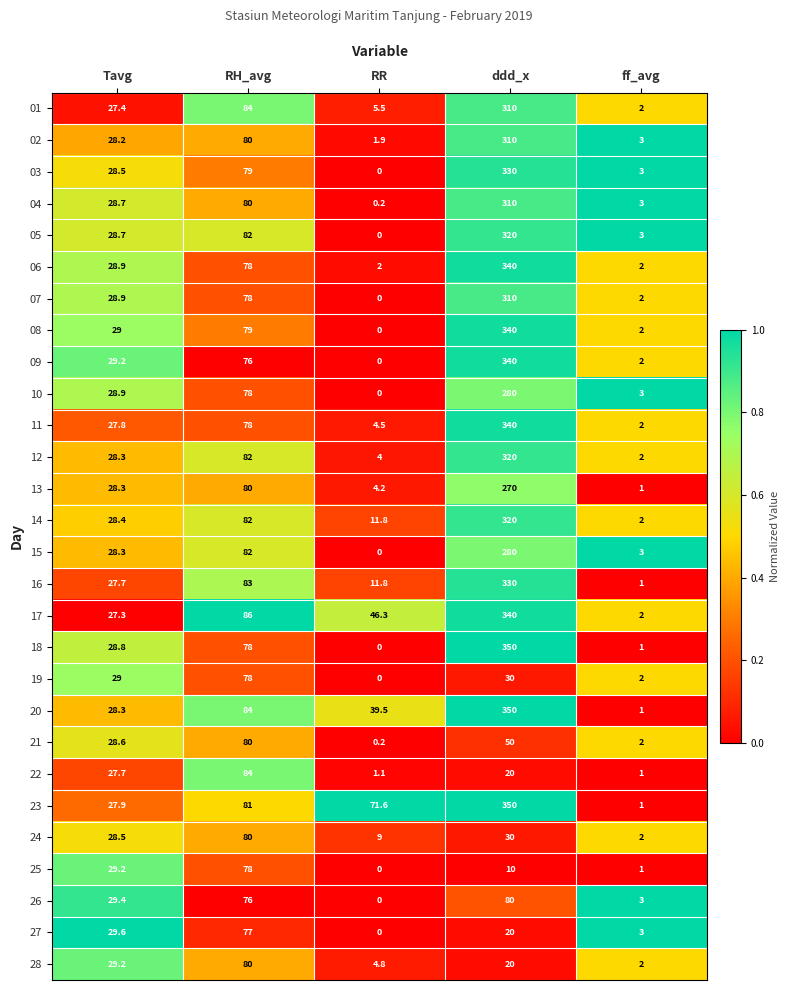

What is the difference between the maximum and minimum values in the 07 series?

310.0